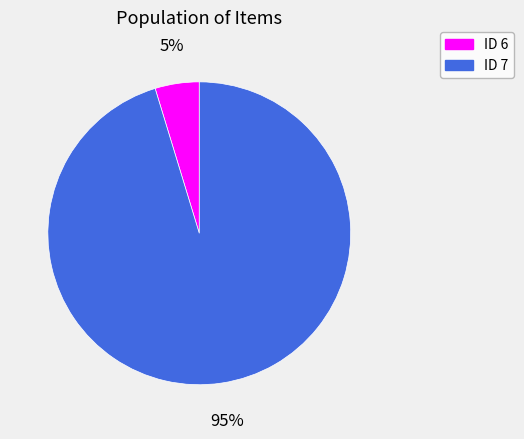

The ID 6 slice represents 5% of the pie. True or false?

True